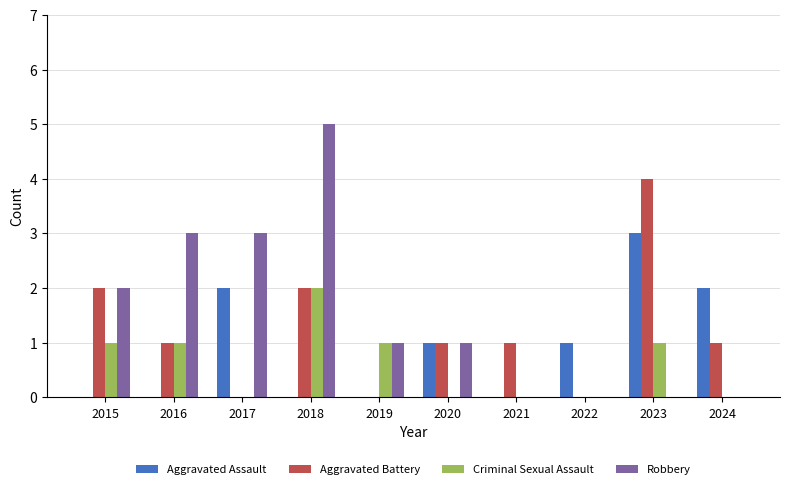

How many distinct data groups are displayed?

4